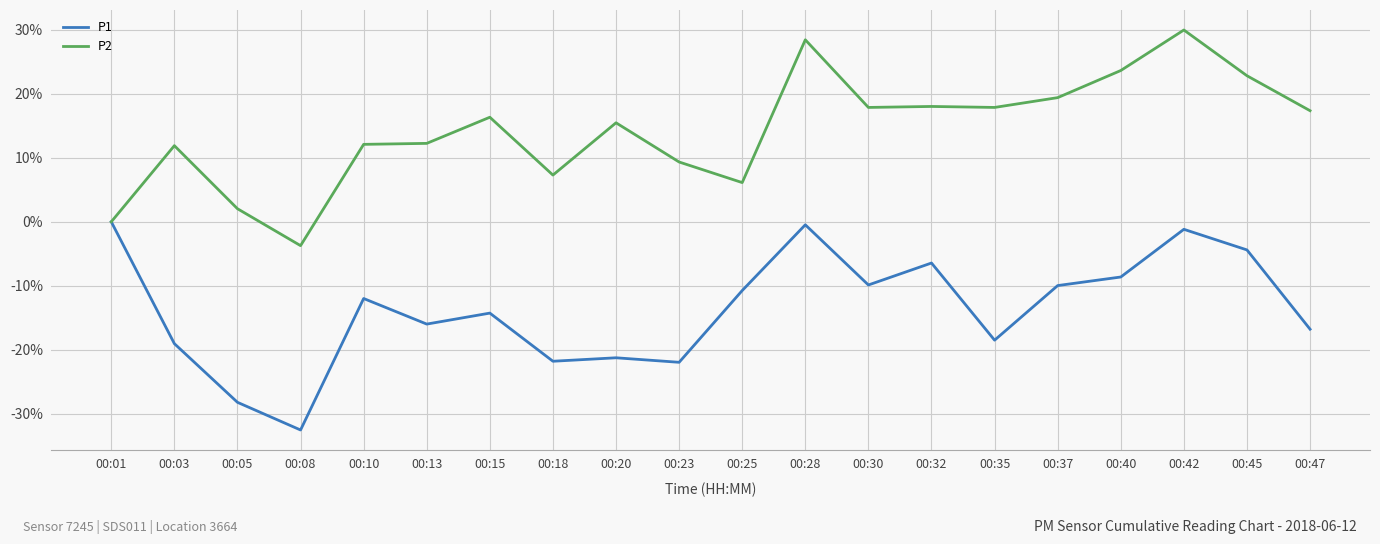

At which label does P2 reach its minimum?

00:08